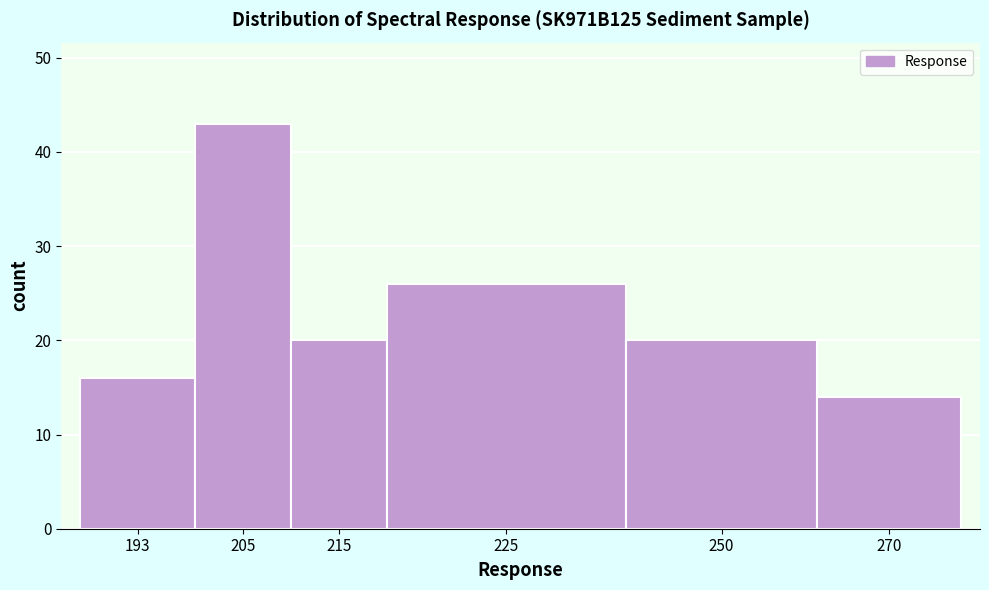

Reading right to left, transcribe all the data shown in this chart.

270=14	250=20	225=26	215=20	205=43	193=16